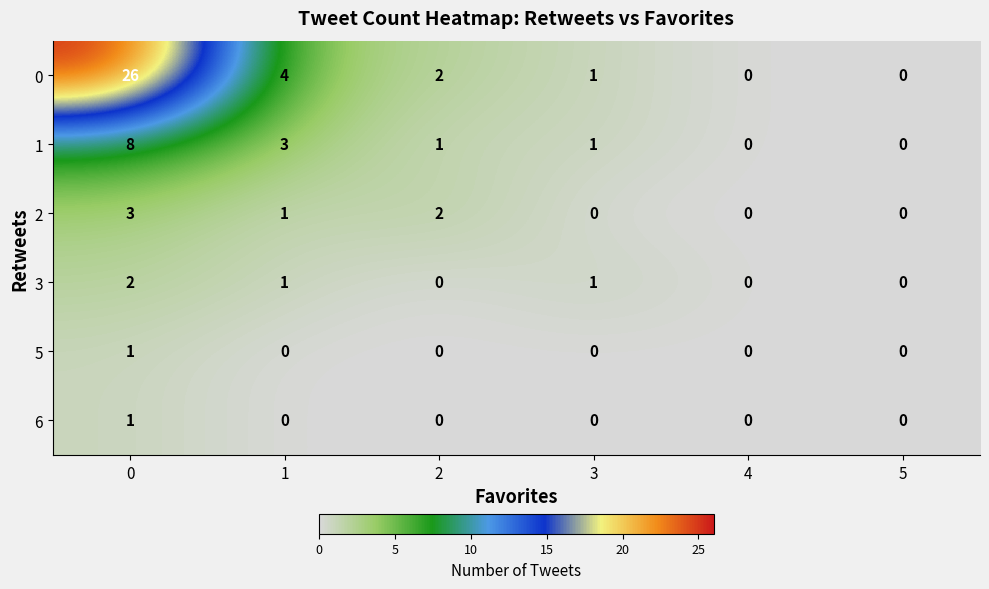

What is the sum of all 3 values?

4